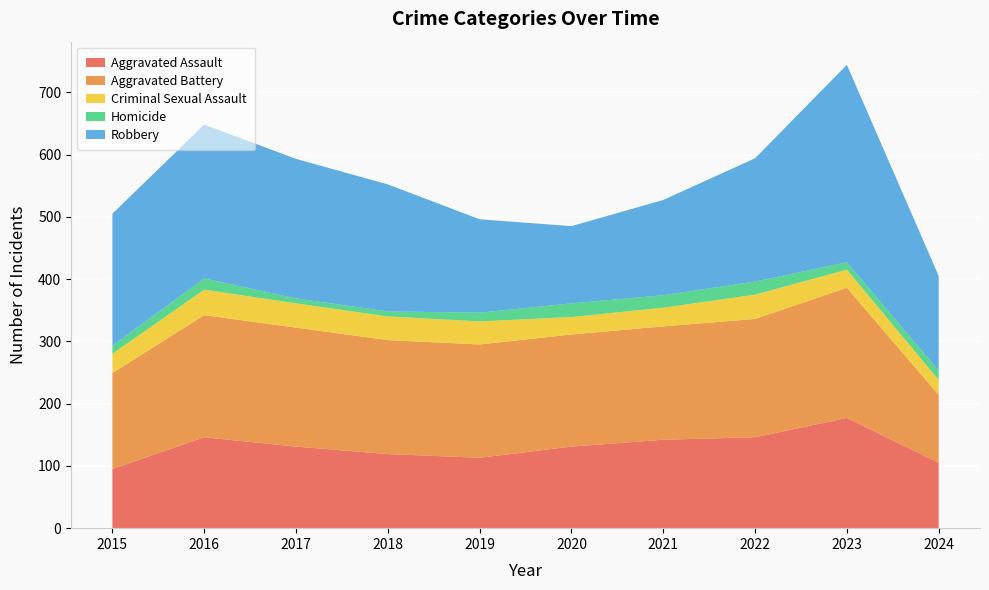

Reading left to right, extract all data points from this chart.

Aggravated Assault: 2015=95	2016=146	2017=131	2018=119	2019=113	2020=131	2021=142	2022=146	2023=177	2024=105
Aggravated Battery: 2015=154	2016=196	2017=191	2018=183	2019=182	2020=180	2021=182	2022=190	2023=209	2024=109
Criminal Sexual Assault: 2015=31	2016=41	2017=39	2018=38	2019=37	2020=28	2021=30	2022=39	2023=29	2024=24
Homicide: 2015=13	2016=18	2017=8	2018=8	2019=14	2020=22	2021=20	2022=21	2023=12	2024=15
Robbery: 2015=212	2016=247	2017=224	2018=204	2019=150	2020=124	2021=153	2022=198	2023=317	2024=152